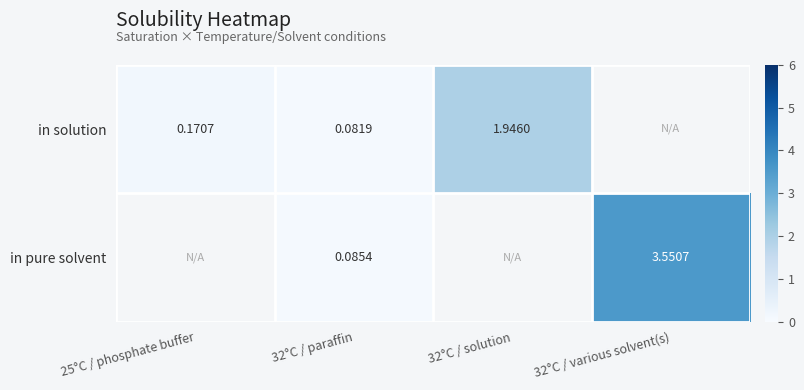

What is the greatest value displayed?

3.6